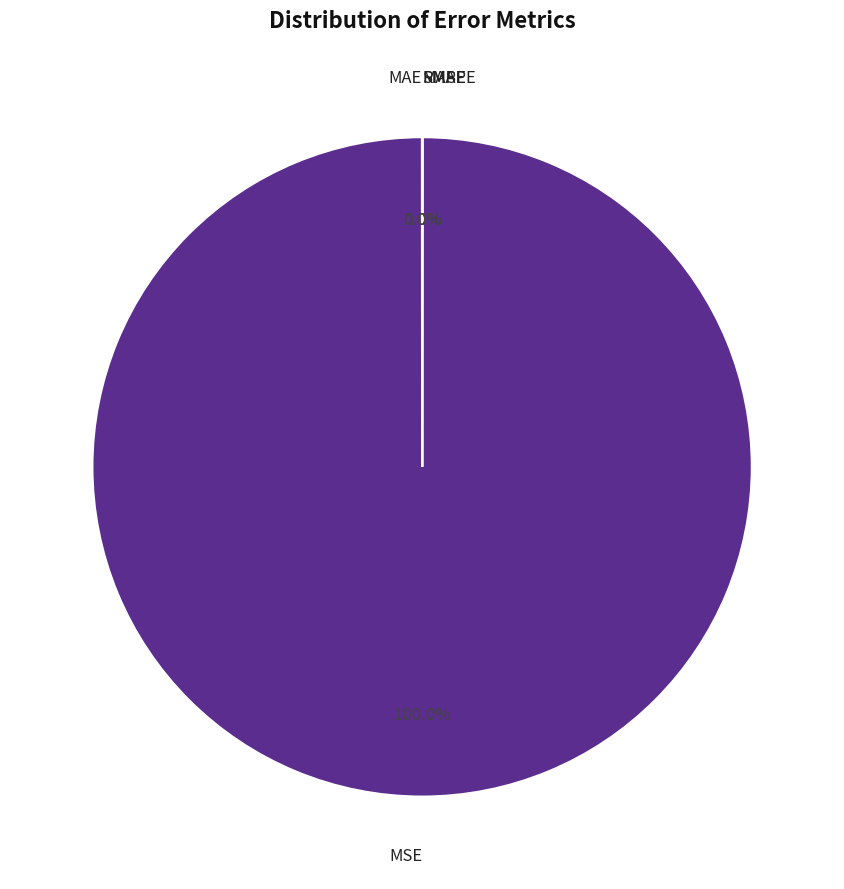

Does any single category account for the majority?

Yes